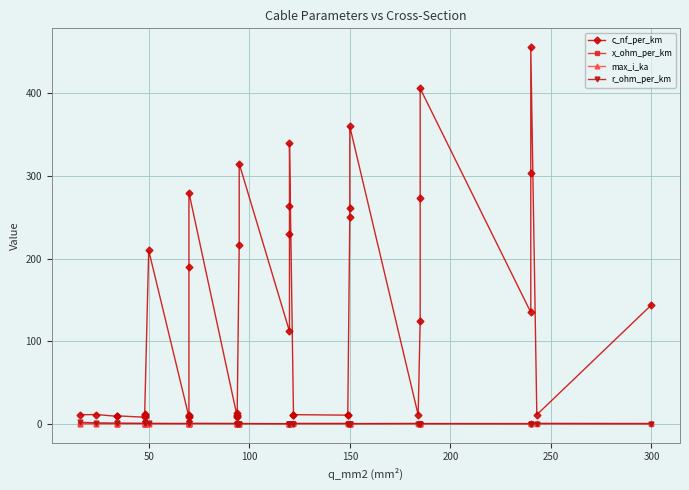

What is the value of the max_i_ka point at the 9th from the left?

0.1